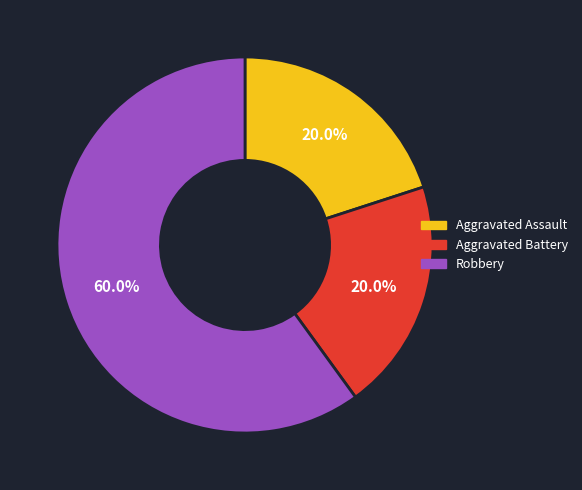

How many segments does this pie chart have?

3